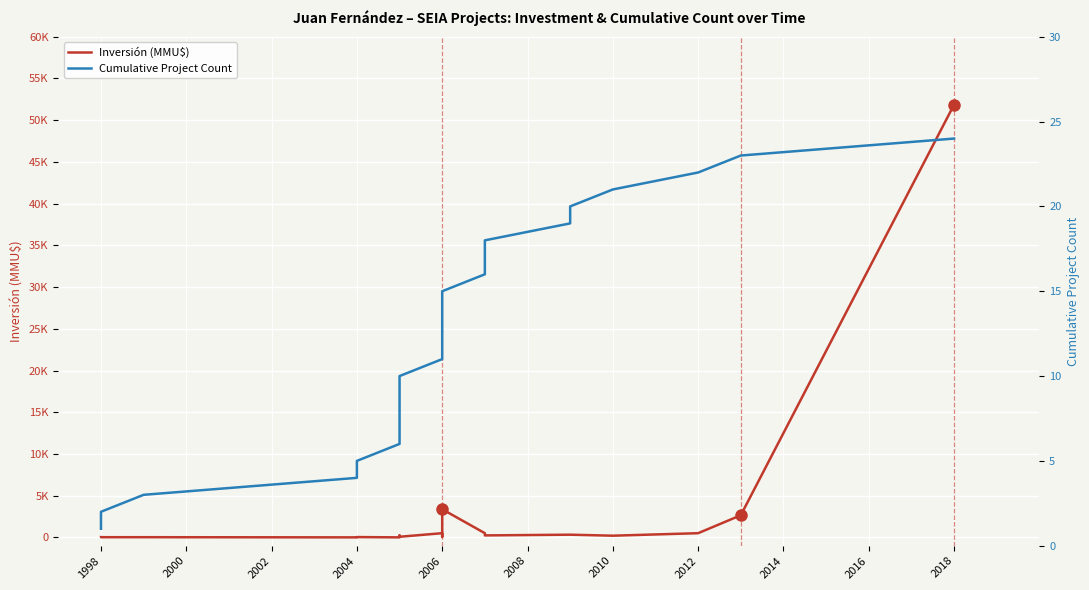

Is it true that Cumulative Project Count equals 7 at 19?

False